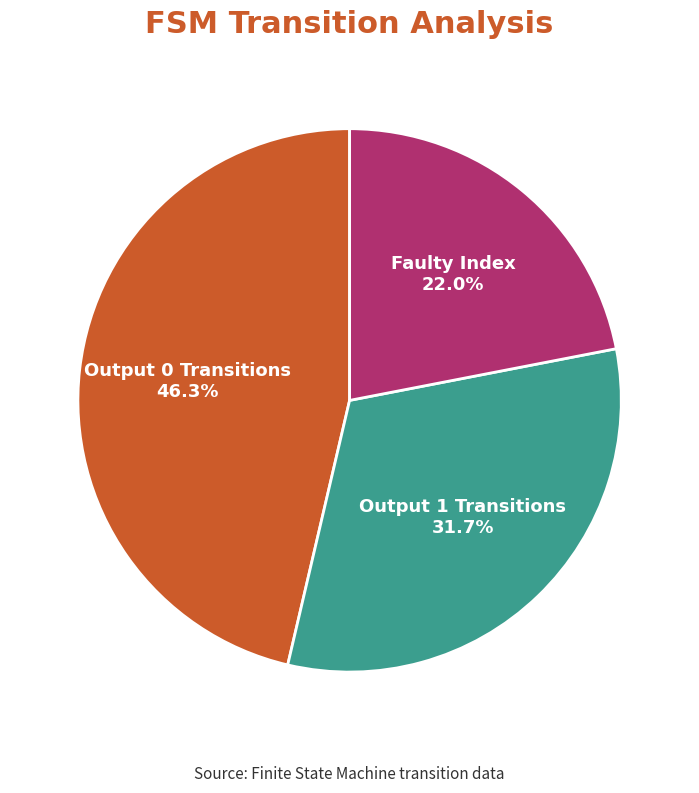

How many slices are in this pie chart?

3